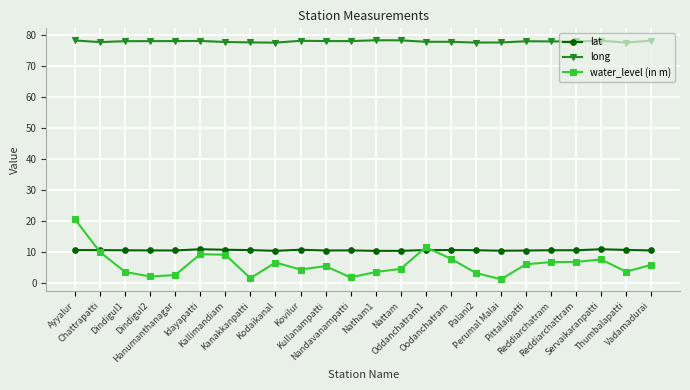

In water_level (in m), how many points are lower than both neighbors (excluding endpoints)?

6